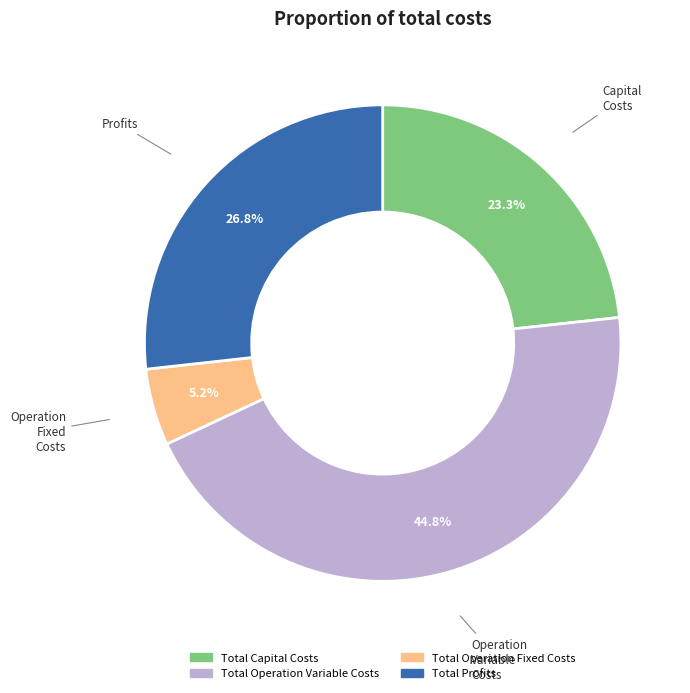

Does any single category account for the majority?

No